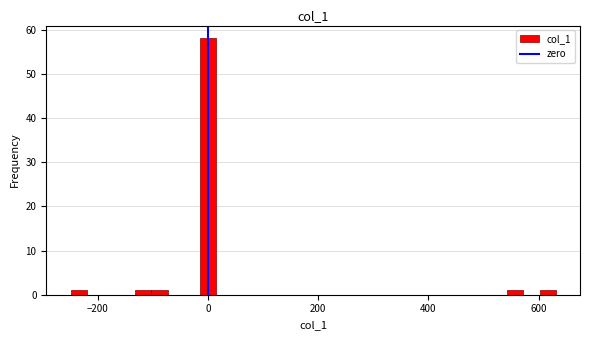

Around what value on the x-axis is the tallest bar? Give the approximate position of its centre, as read against the axis.

0